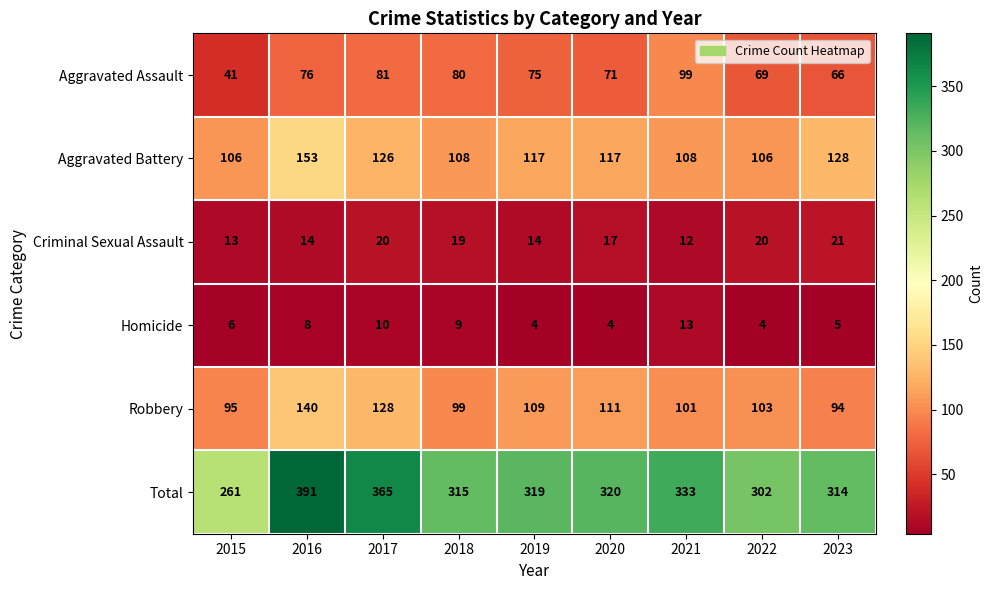

What is the minimum value shown in the chart?

4